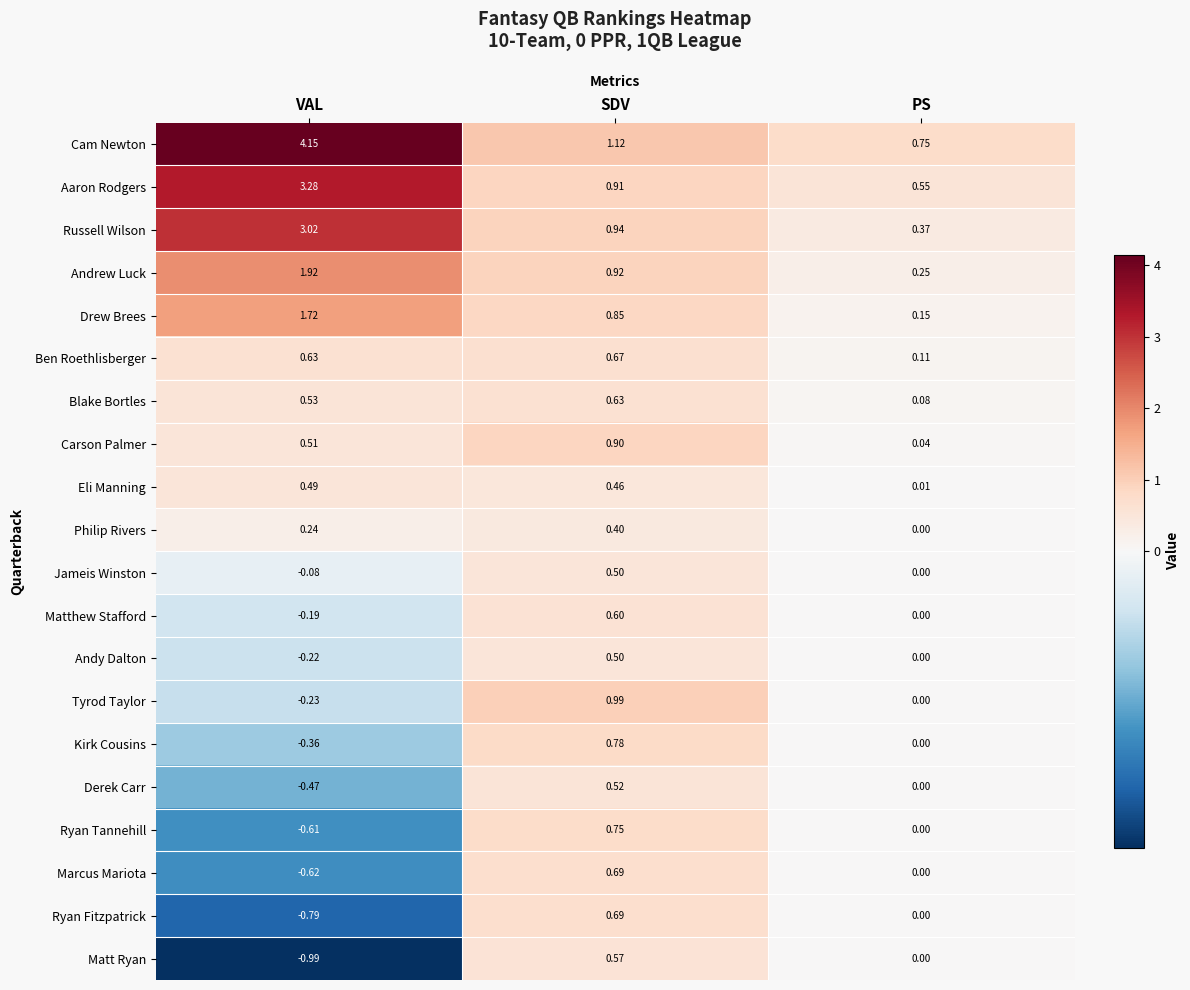

At which category does the chart reach its peak across all series?

VAL